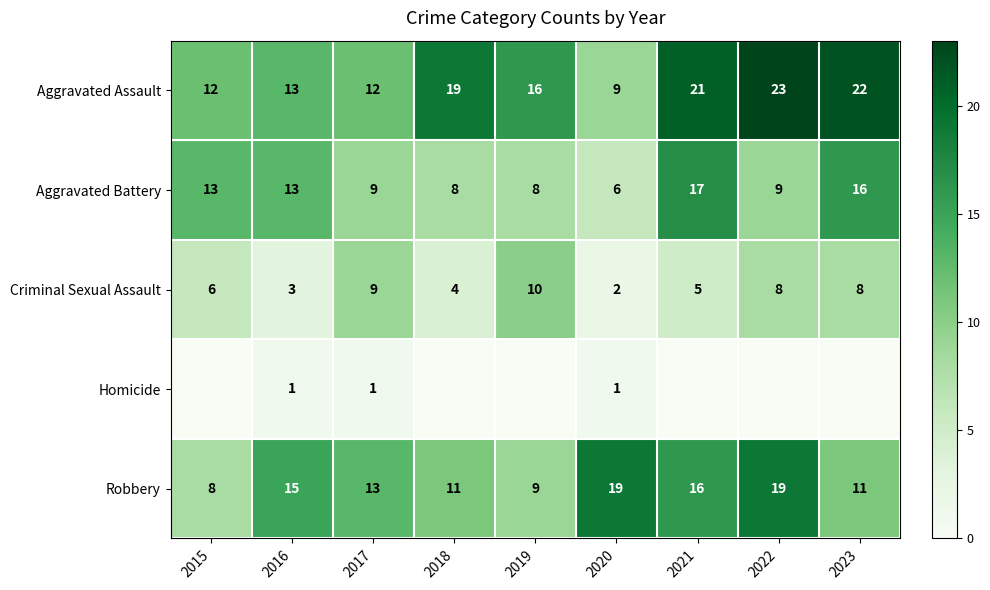

What is the approximate value of Robbery at 2017, to the nearest 5?

15